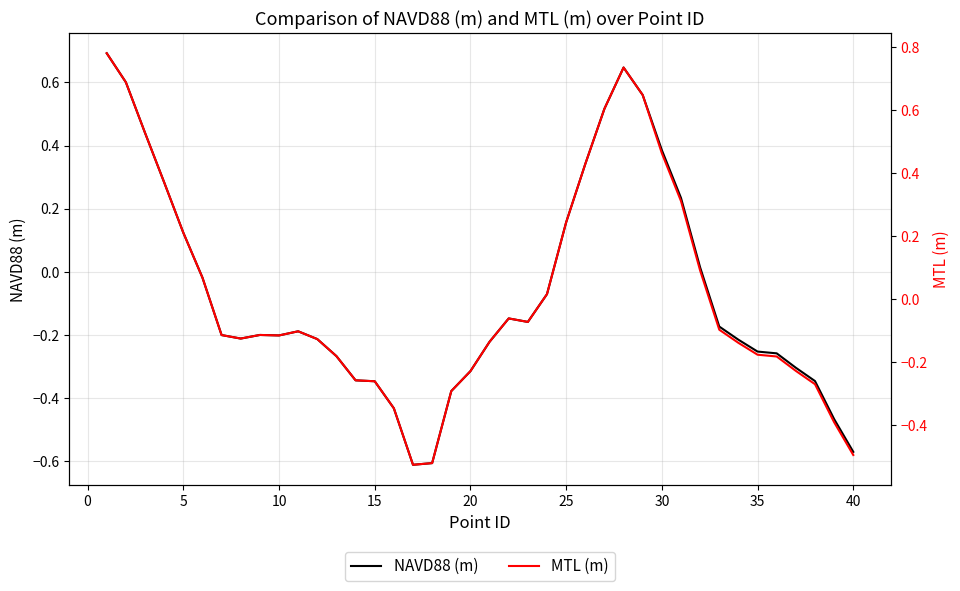

Count the number of categories in the chart.

40